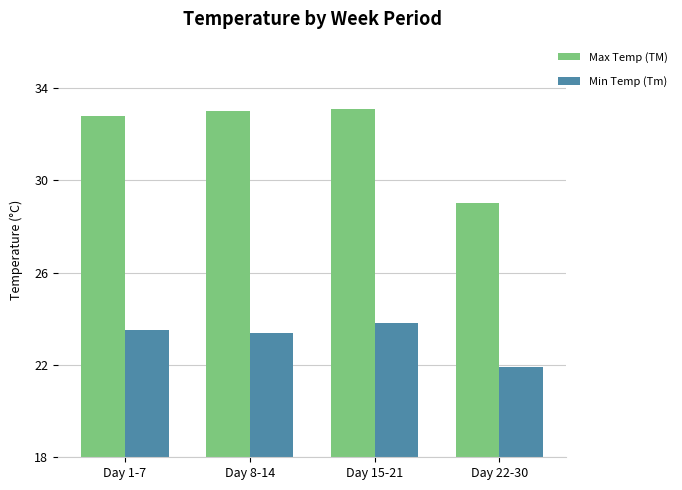

At which label does Min Temp (Tm) first exceed 23?

Day 1-7